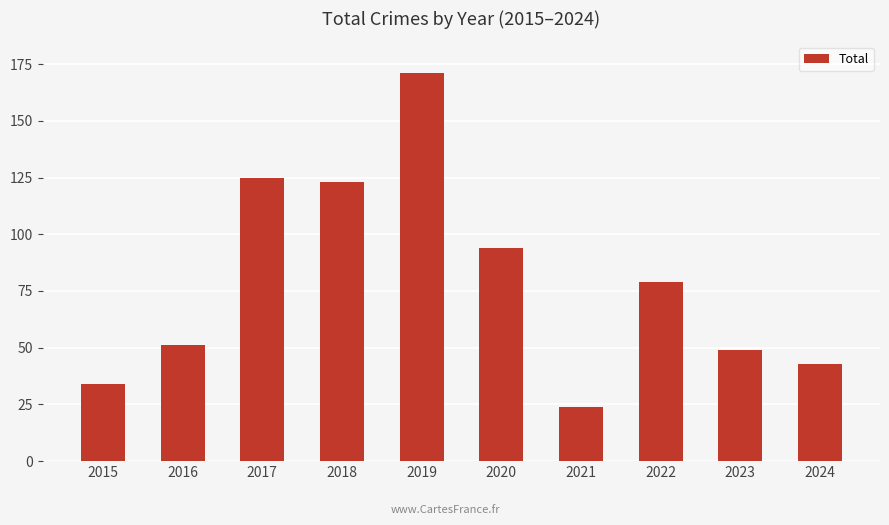

What is the value of the 1st bar from the left?

34